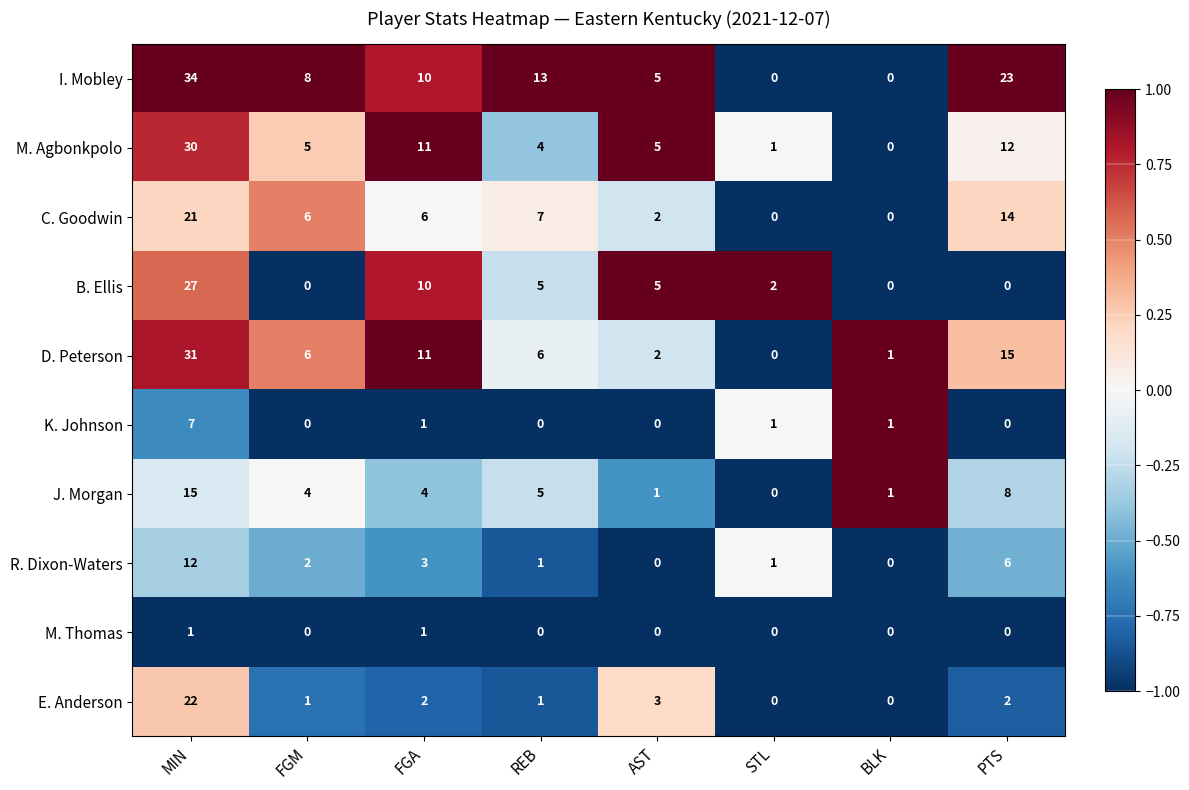

At which category is the sum across all series the highest?

MIN